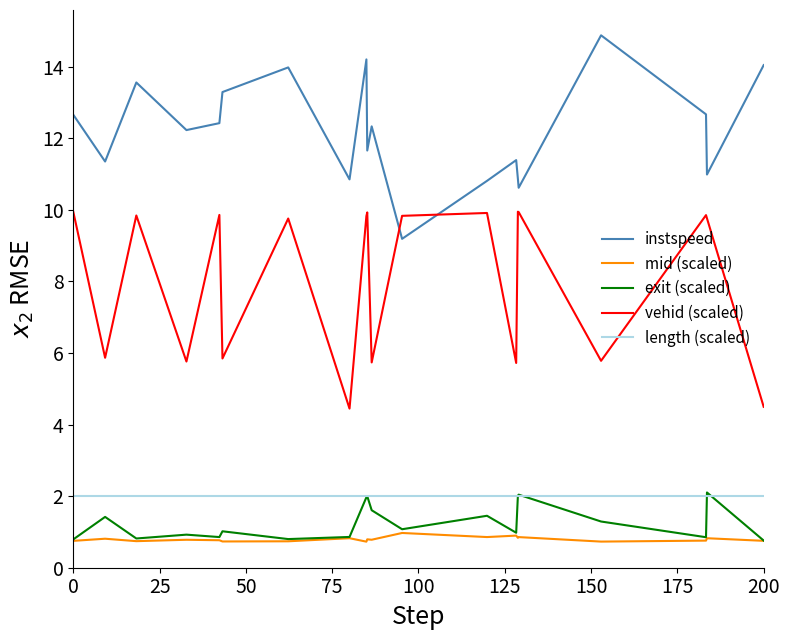

Which series has the largest total across all categories?

instspeed